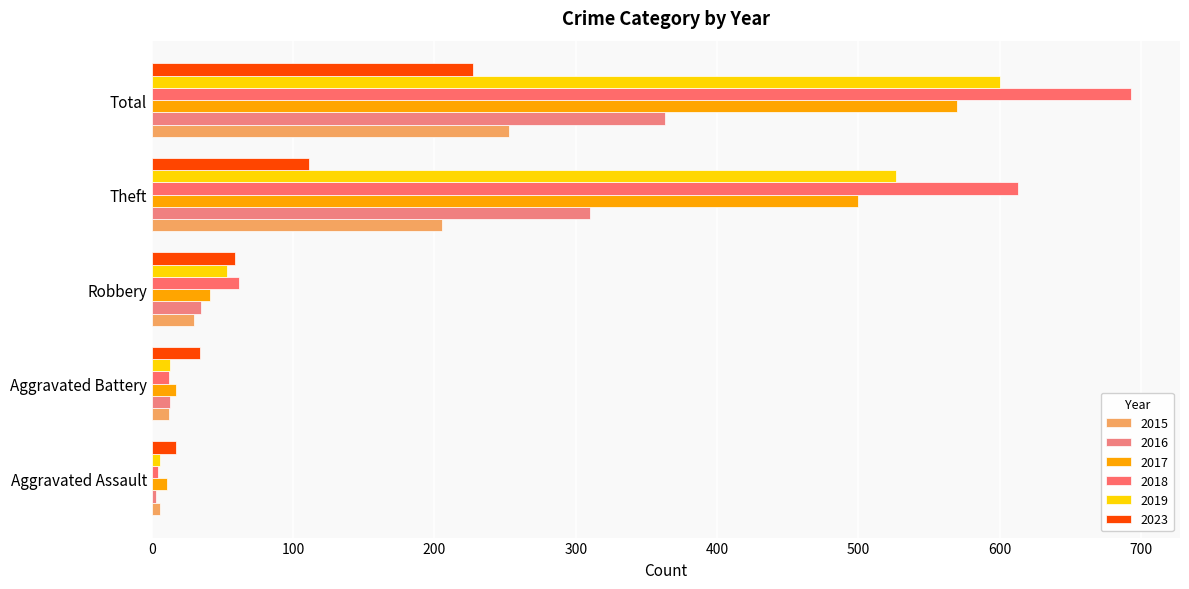

Rank the categories by 2015 value from highest to lowest.

Total, Theft, Robbery, Aggravated Battery, Aggravated Assault